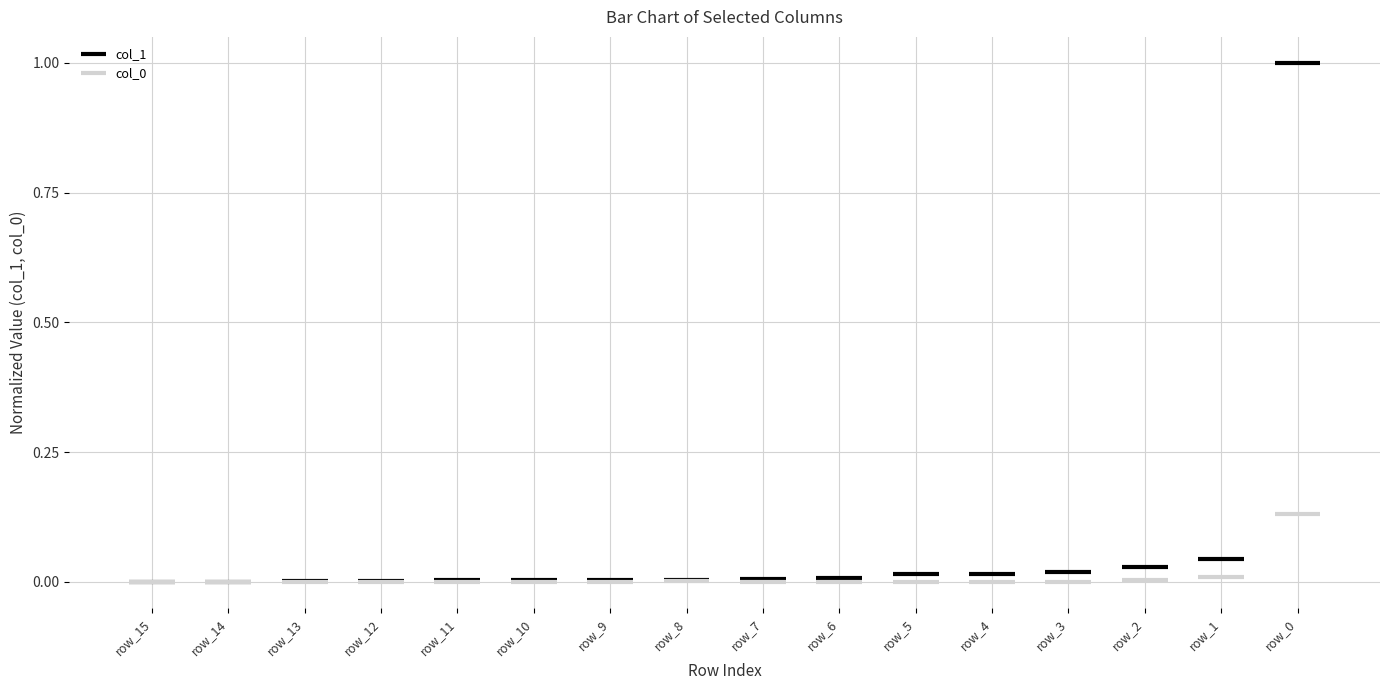

Does the chart display data point markers on the line(s)?

No